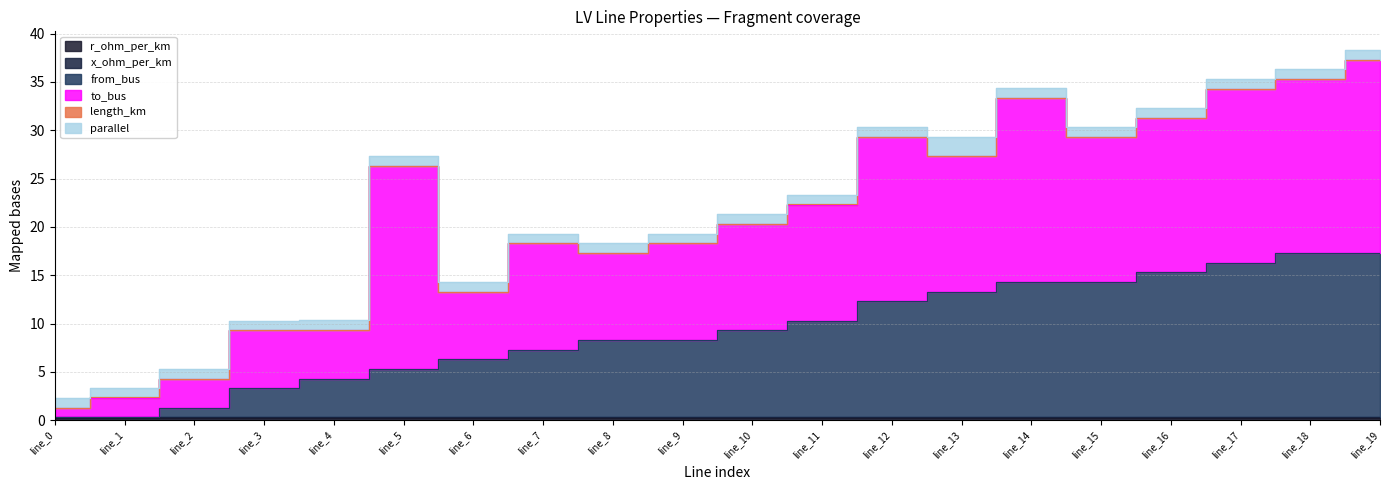

True or false: parallel and r_ohm_per_km cross at least once.

False